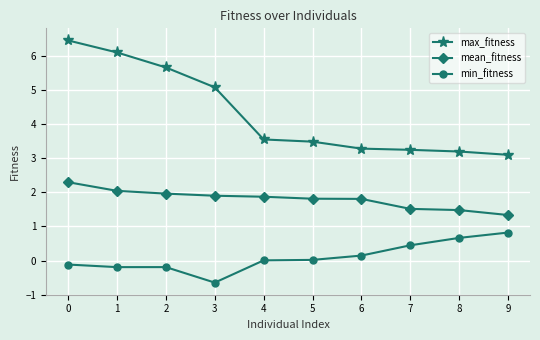

True or false: mean_fitness has a value of 0.5 at 0.

False